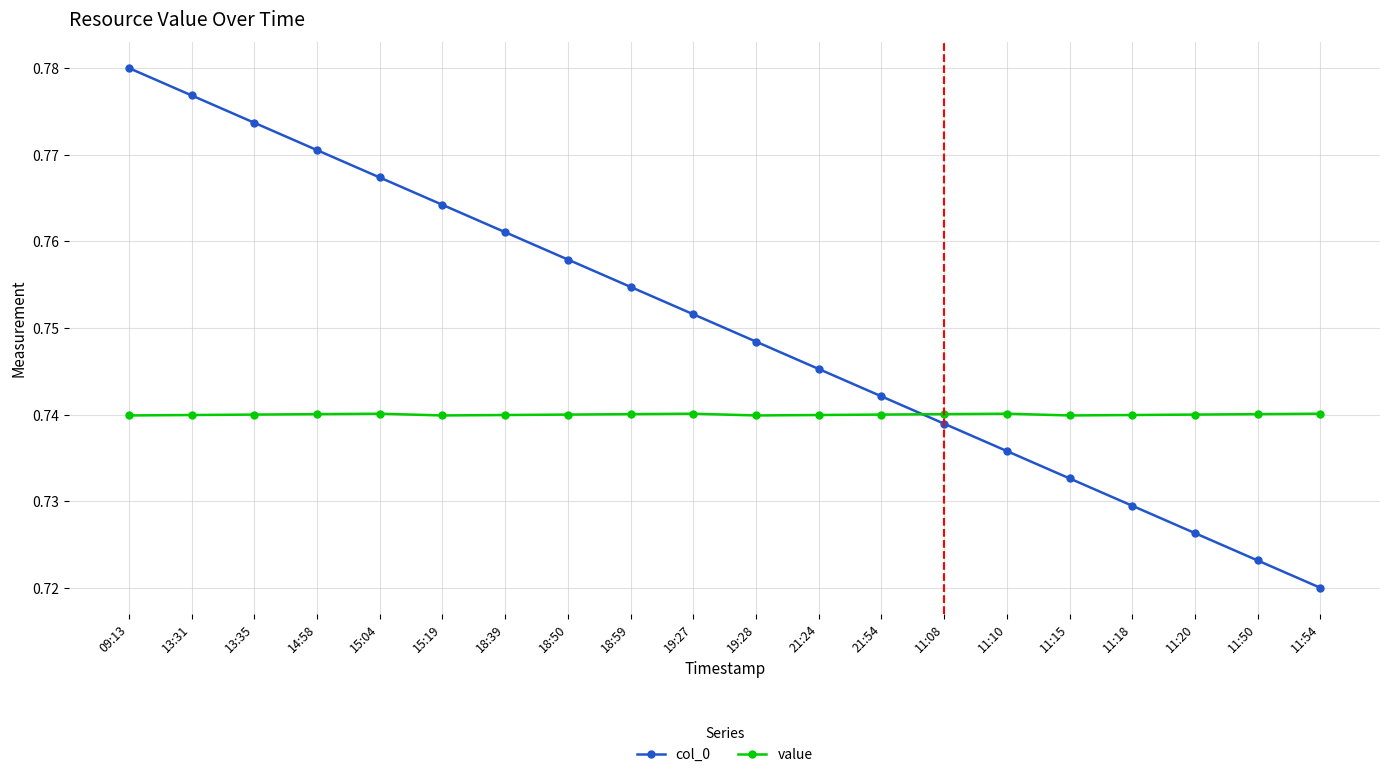

Which label corresponds to the largest value in the chart?

09:13